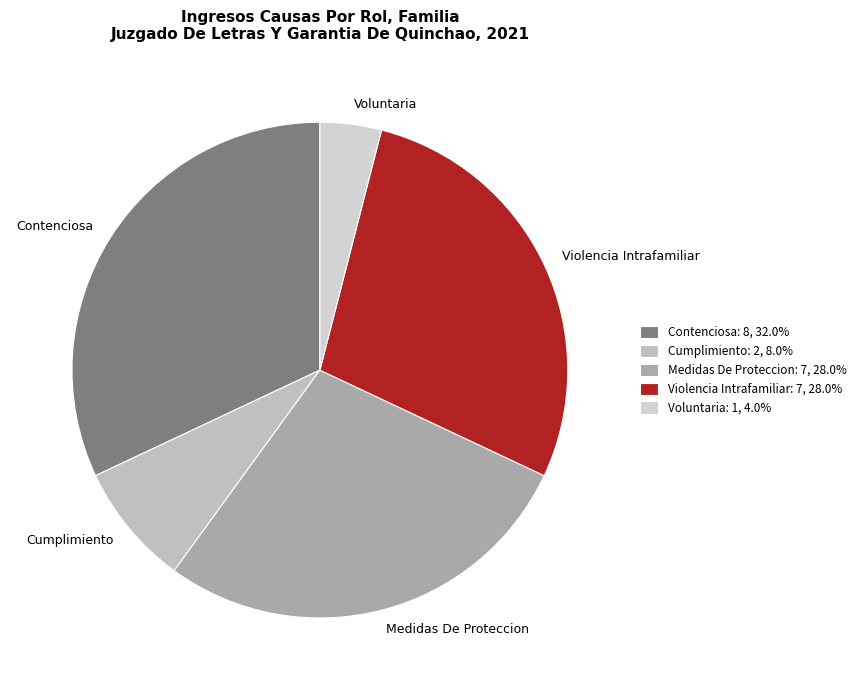

Combined, do Medidas De Proteccion and Voluntaria account for over 50%?

No